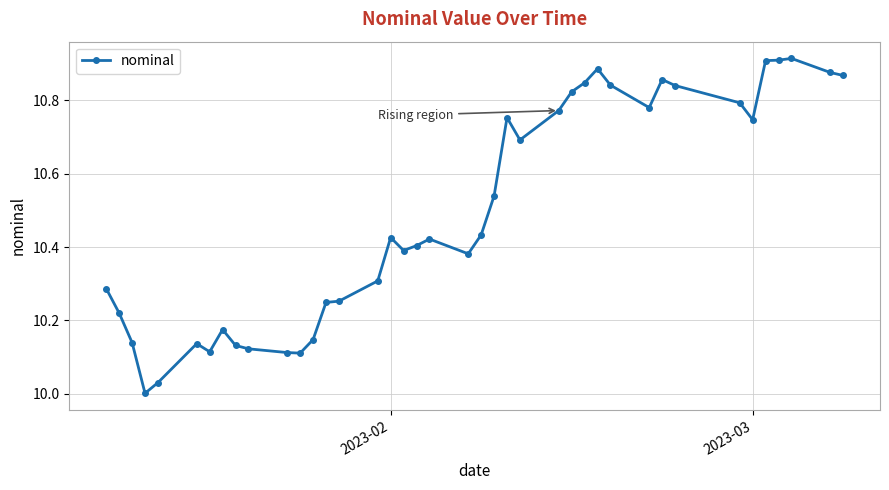

What is the difference between the second highest and second lowest values?

0.9